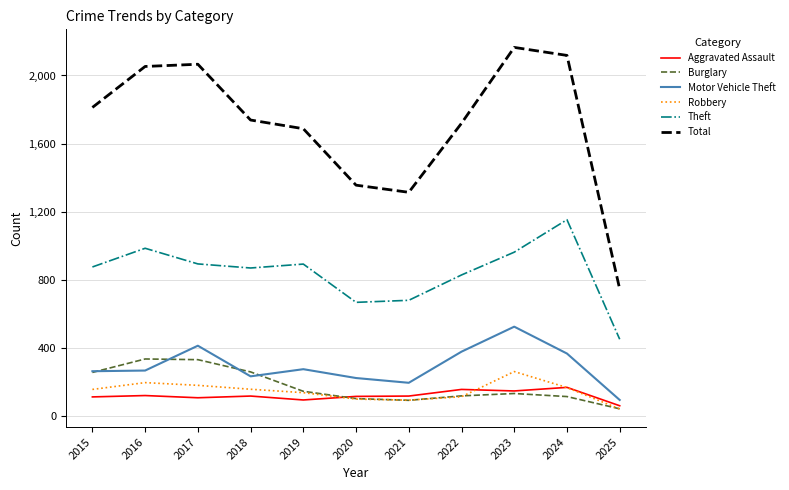

True or false: Motor Vehicle Theft and Burglary cross at least once.

True